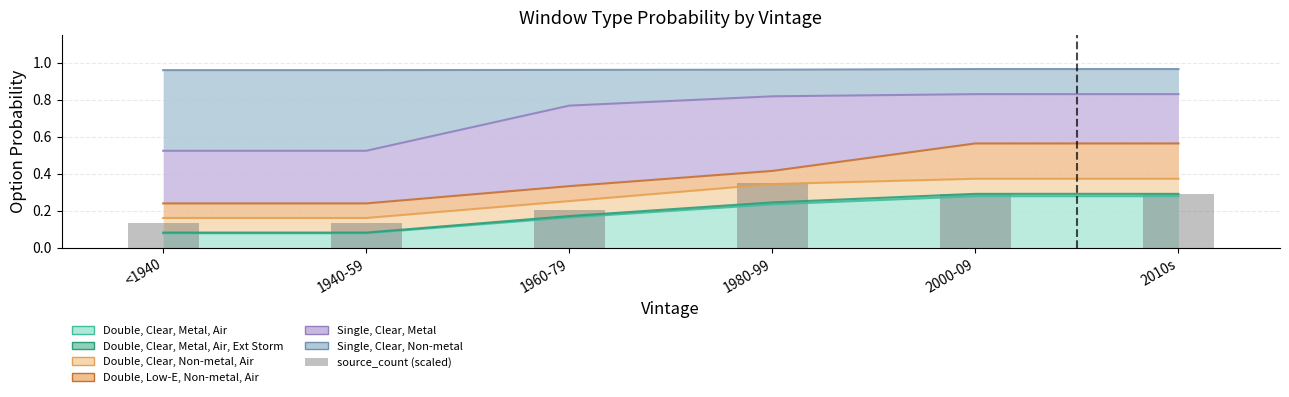

The value at 2000-09 is 0.2. True or false?

False